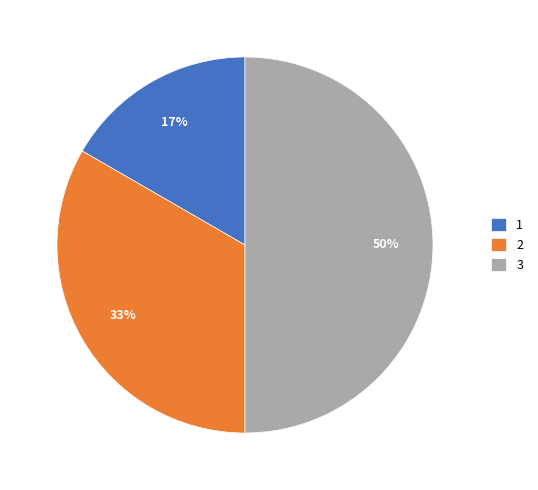

Is the sum of 3 and 1 greater than half?

Yes